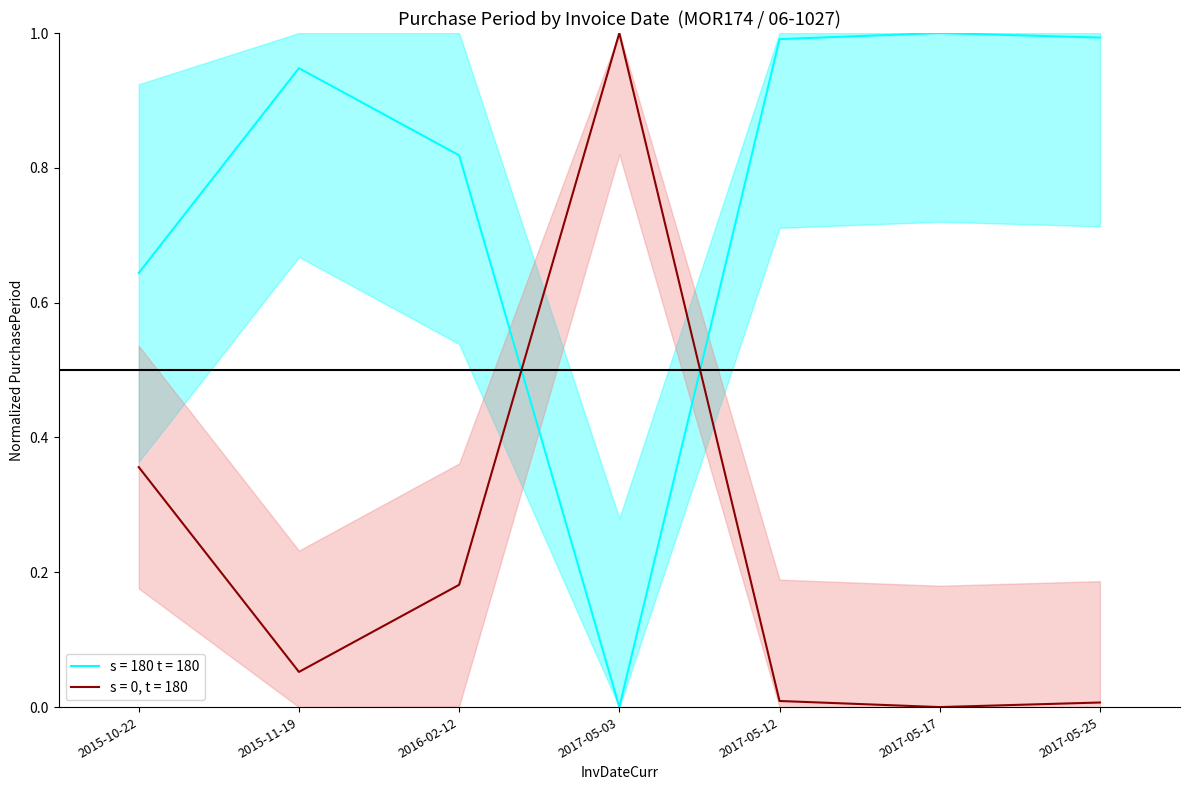

At which category does the chart reach its peak across all series?

2017-05-17